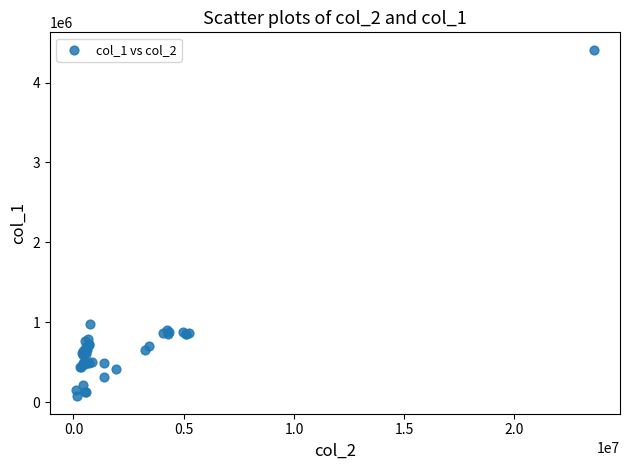

What Y value in the scatter plot is closest to 2242000?

982000